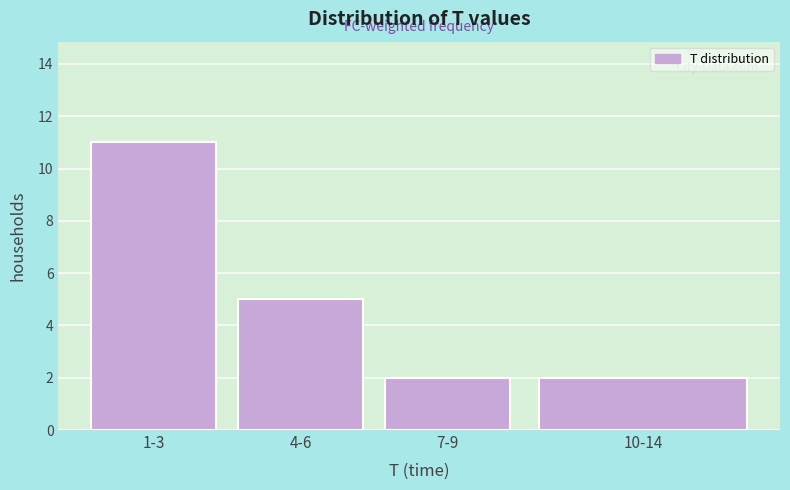

Reading left to right, transcribe all the data shown in this chart.

11	5	2	2